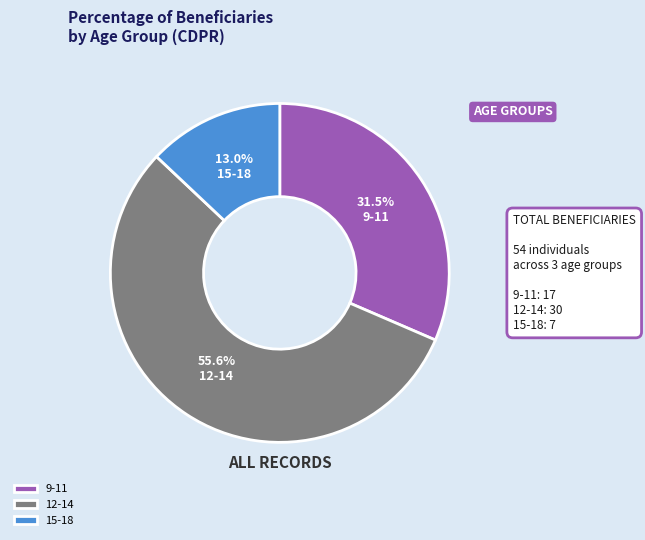

Which has a higher value, 9-11 or 15-18?

9-11